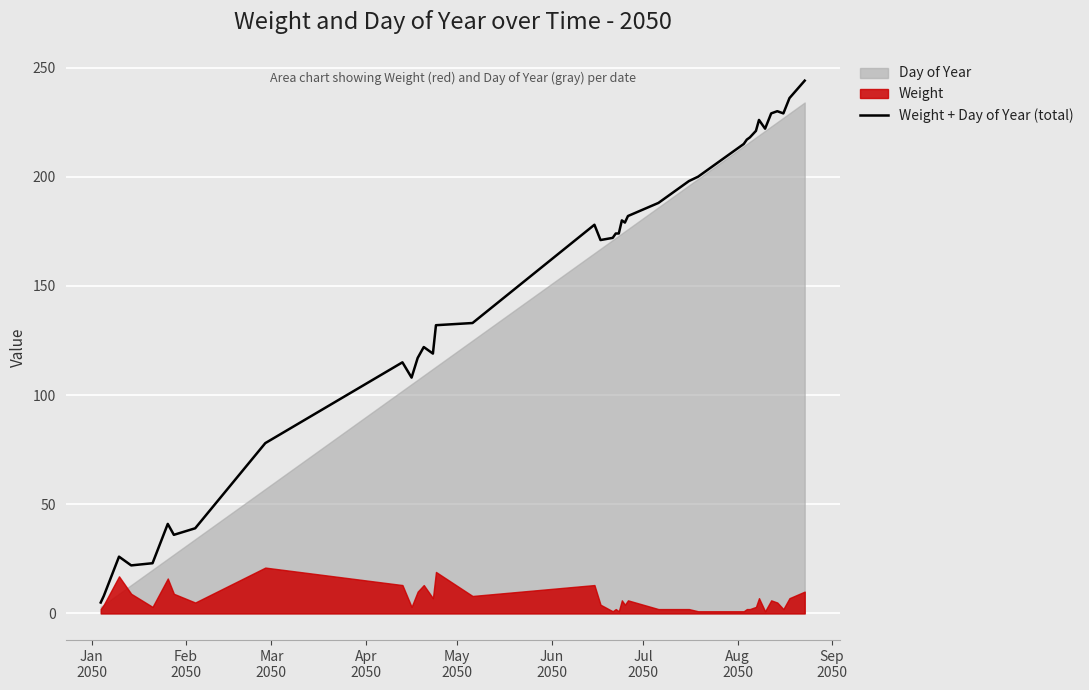

Reading left to right, transcribe all the data shown in this chart.

5	8	26	23	22	23	41	36	39	78	115	108	117	122	119	132	133	178	171	172	174	174	180	179	182	185	188	198	200	215	217	218	221	226	222	229	230	229	236	244